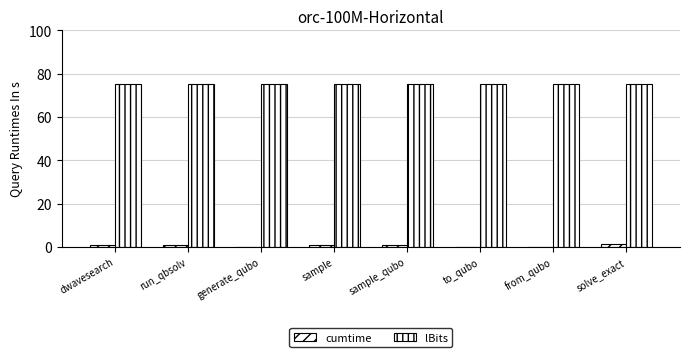

True or false: lBits has a value of 75.0 at dwavesearch.

True